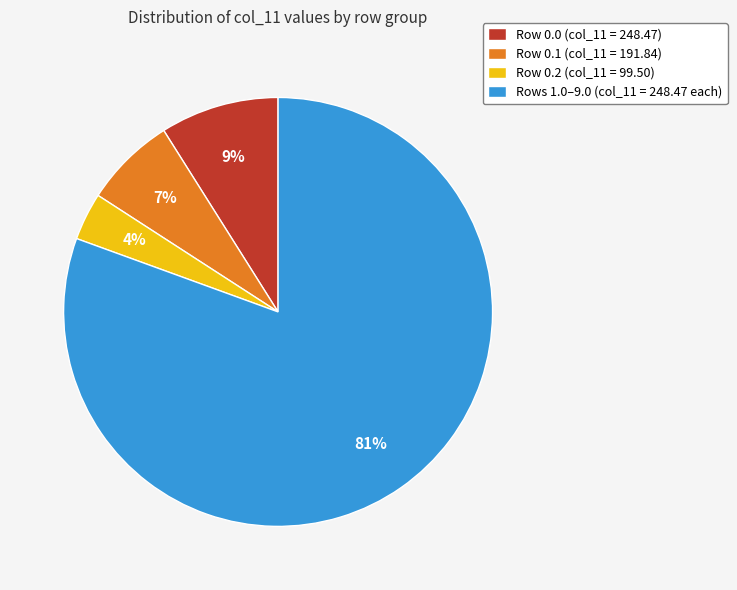

To the nearest percent, what percentage of the pie is Row 0.0 (col_11 = 248.47)?

9%